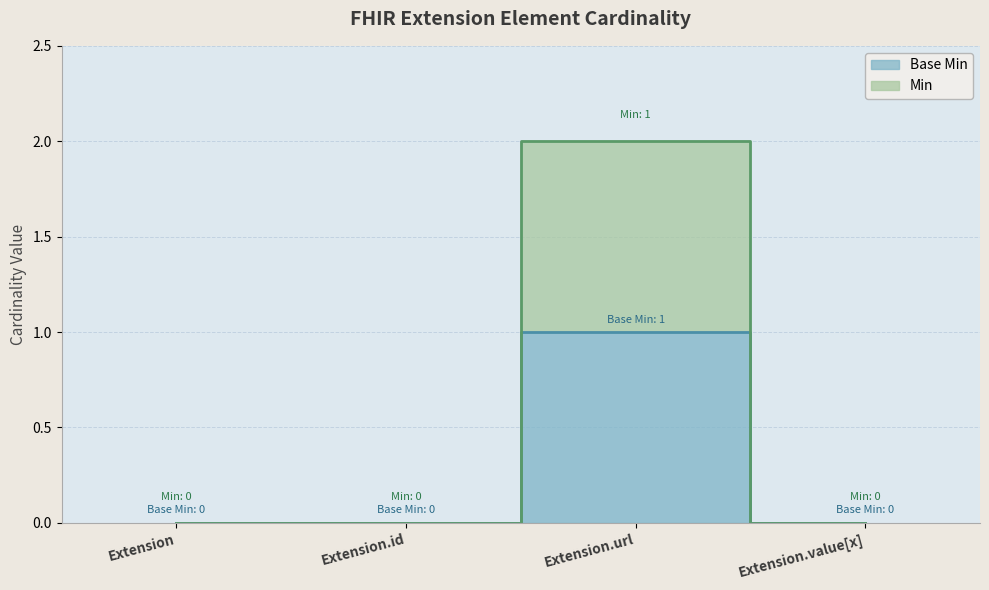

Is the value of Min at Extension greater than the value of Base Min at Extension.url?

No